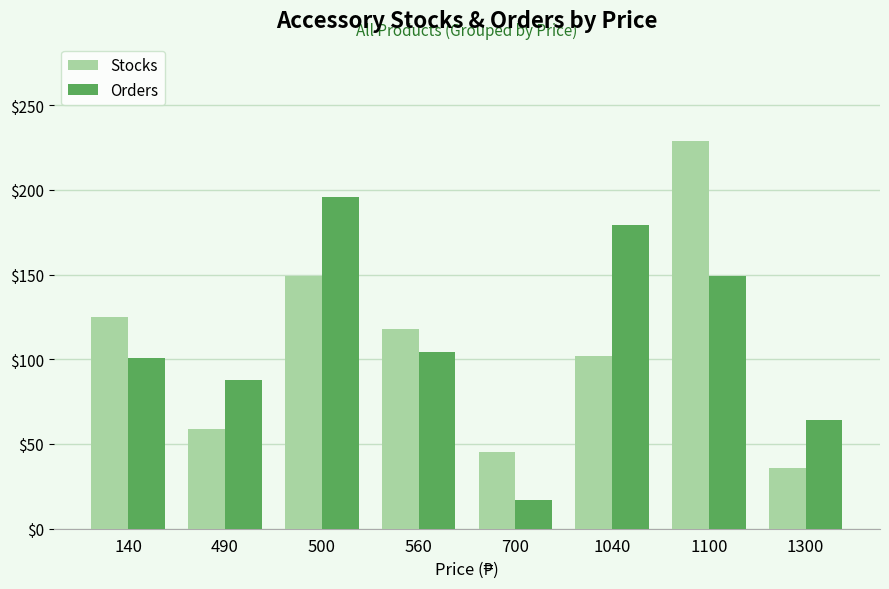

What is the sum of the Orders values at 1100 and 1300?

213